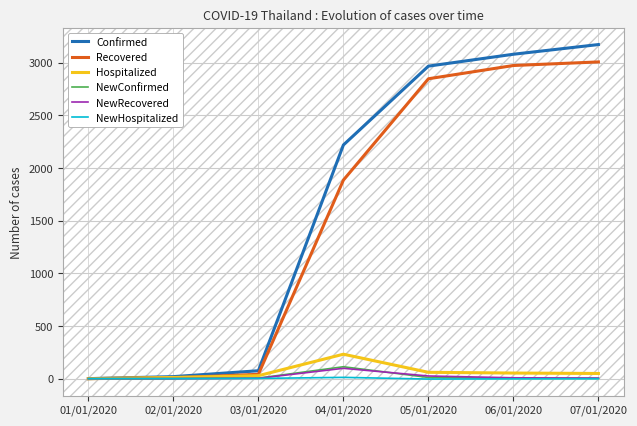

Is it true that NewConfirmed equals 5 at 03/01/2020?

True